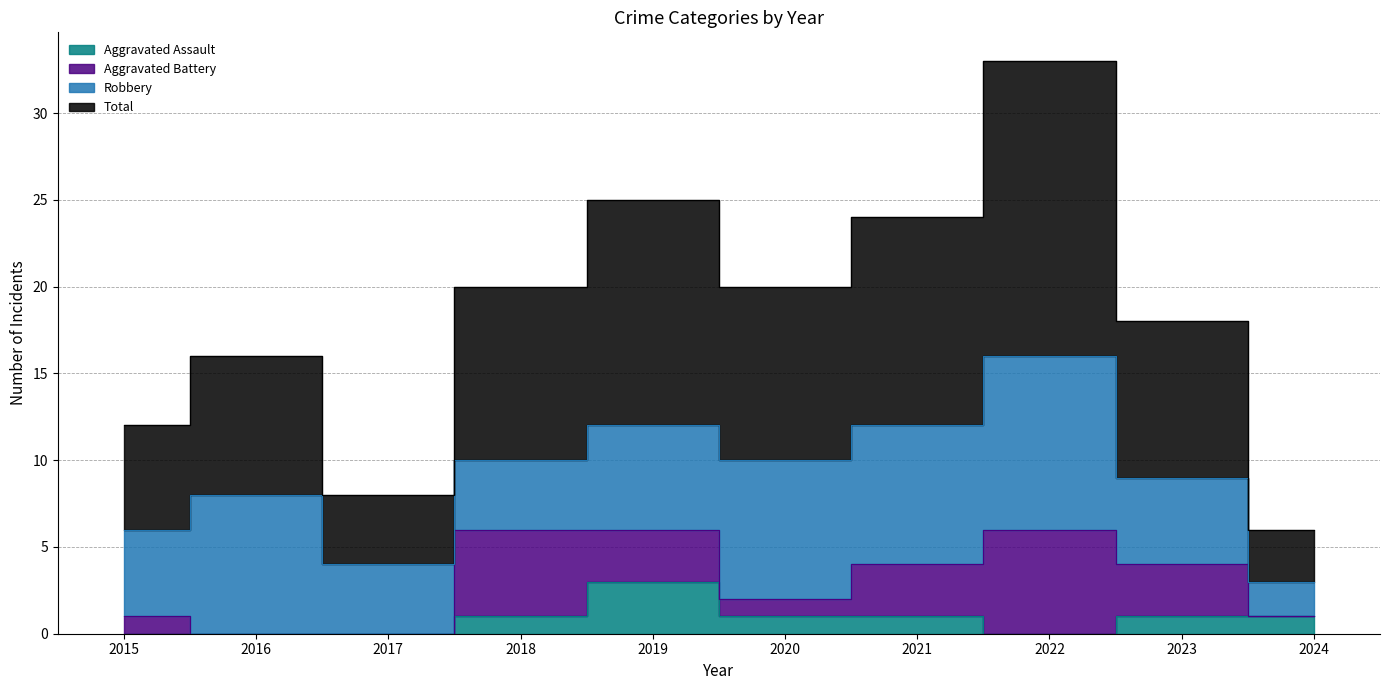

True or false: Total and Aggravated Assault intersect in this chart.

False